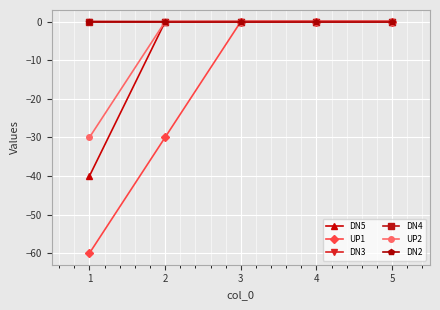

Reading left to right, list all the values displayed in this chart.

DN5: -40.0	-0.0	-0.0	0.0	0.0
UP1: -60.0	-30.0	0.0	0.0	0.0
DN3: 0.0	-0.0	-0.0	0.0	0.0
DN4: 0.0	-0.0	-0.0	0.0	0.0
UP2: -30.0	0.0	0.0	0.0	0.0
DN2: 0.0	0.0	0.0	0.0	0.0